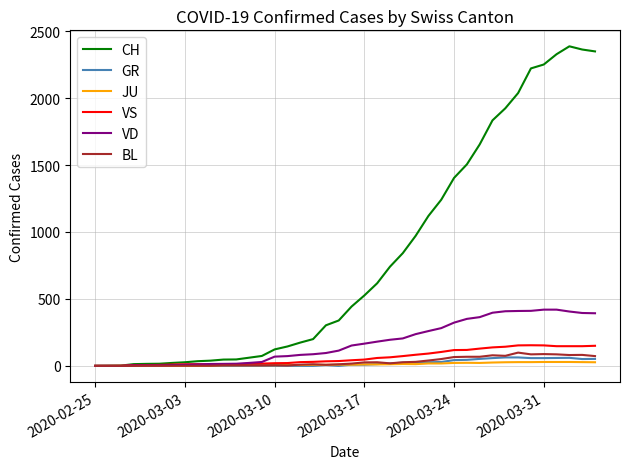

Which series has the largest total across all categories?

CH